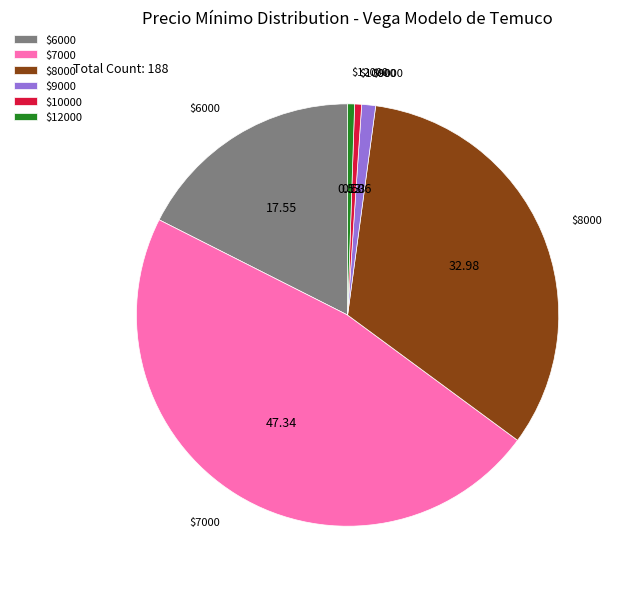

Does any single category account for the majority?

No